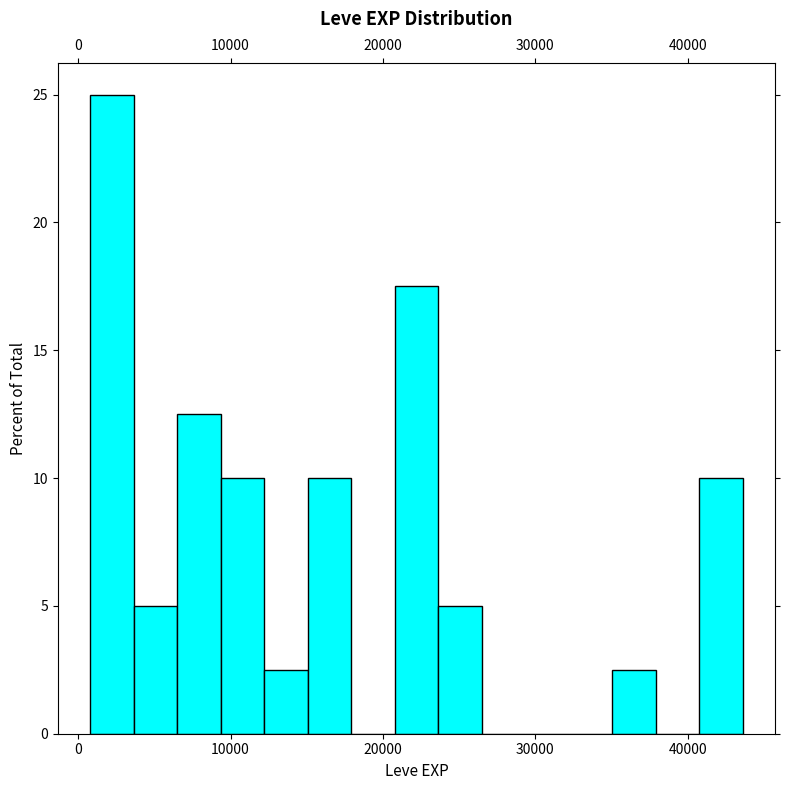

Around what value on the x-axis is the tallest bar? Give the approximate position of its centre, as read against the axis.

2000